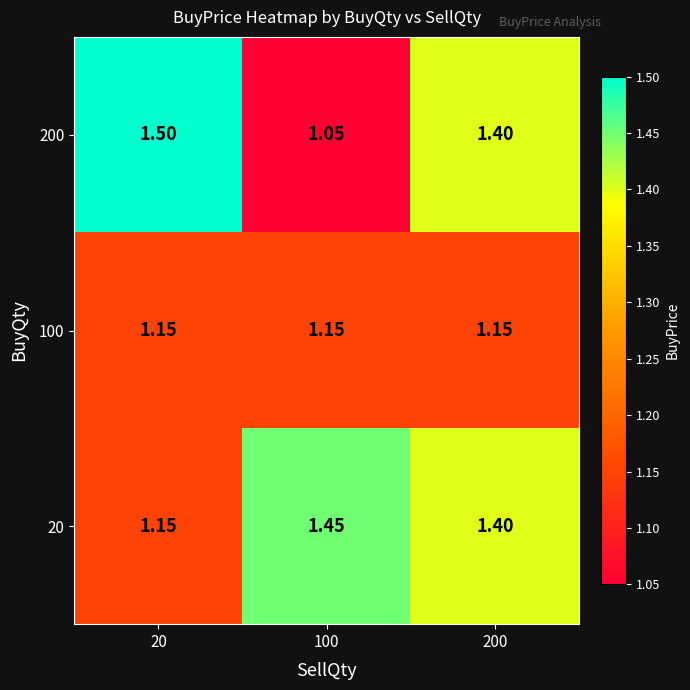

Is the value of 100 at 100 greater than the value of 200 at 200?

No